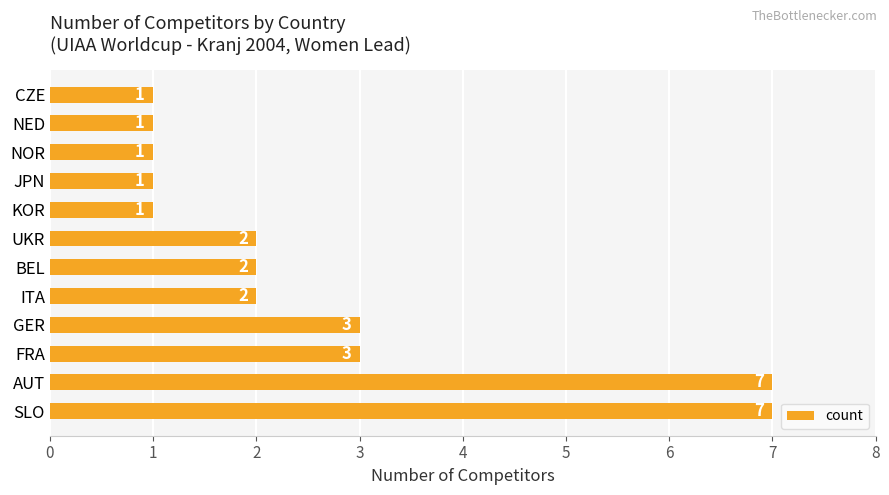

What is the greatest value displayed?

7